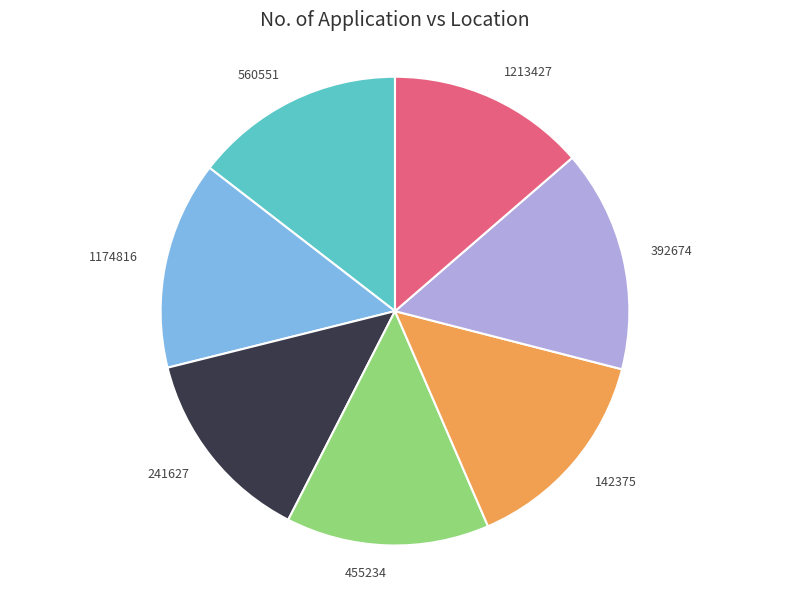

How many segments does this pie chart have?

7